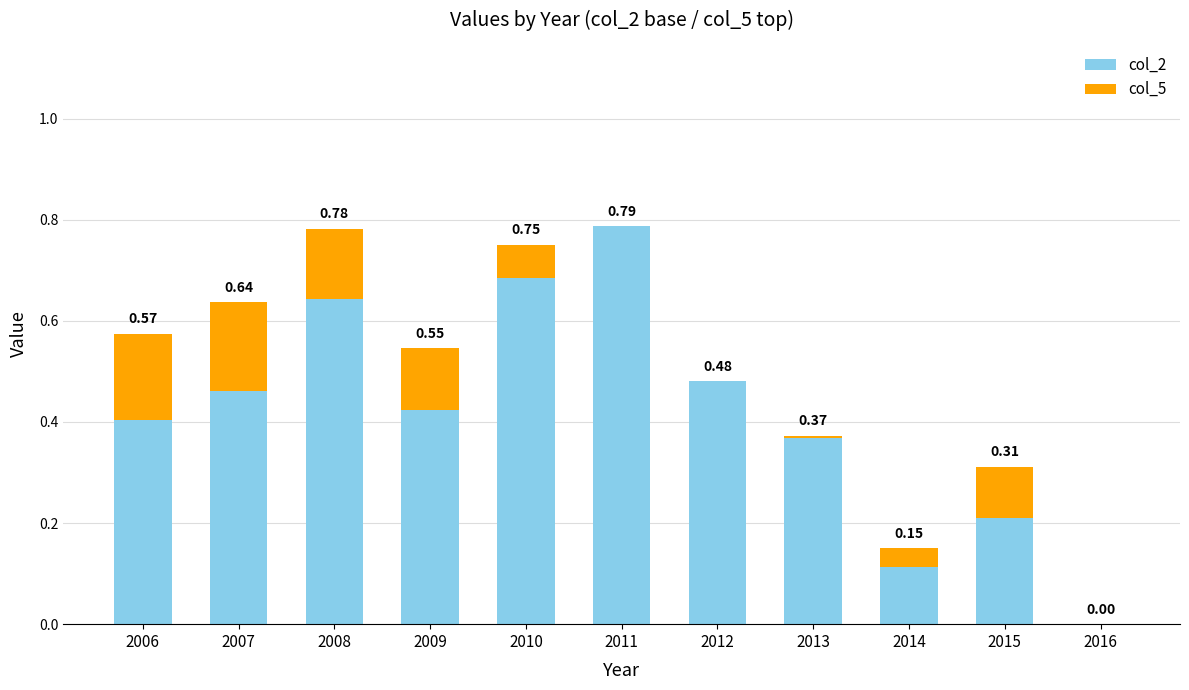

Are the bars grouped side by side (vs. stacked)?

No